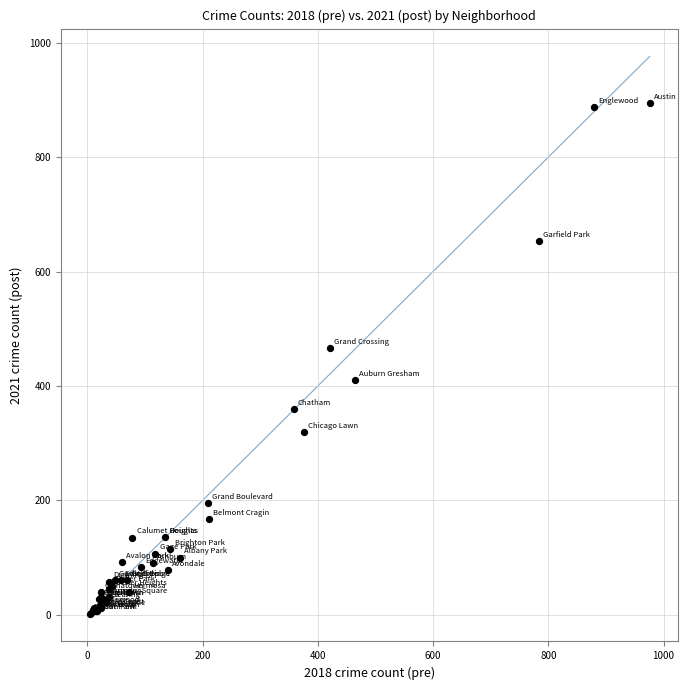

What Y value in the scatter plot is closest to 448?

466